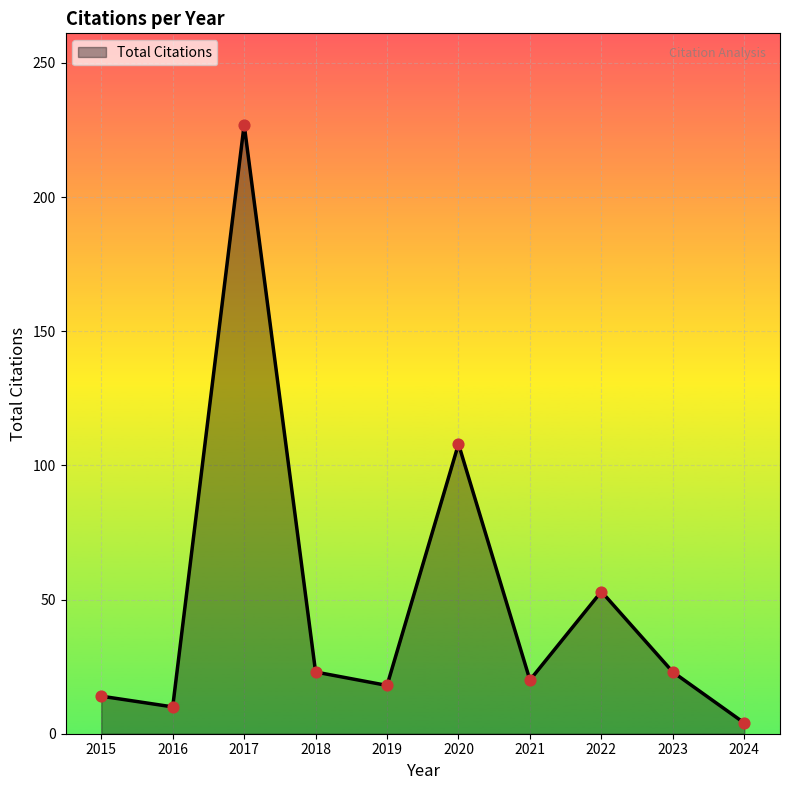

What is the change in value from 2018 to 2024?

-19